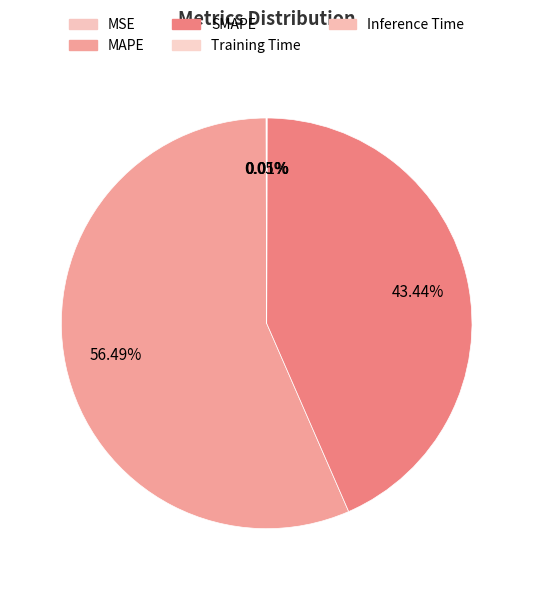

What is the largest slice in the pie chart?

MAPE